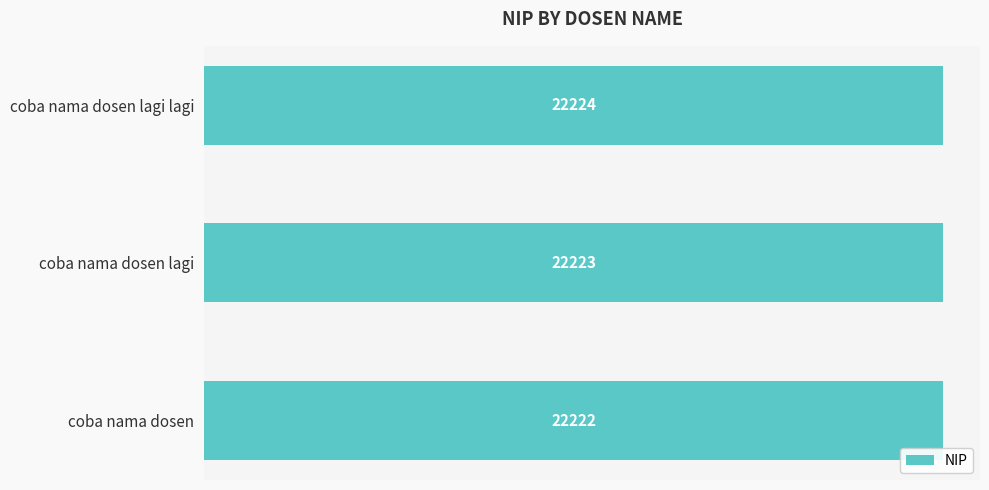

How many bars are there in total?

3